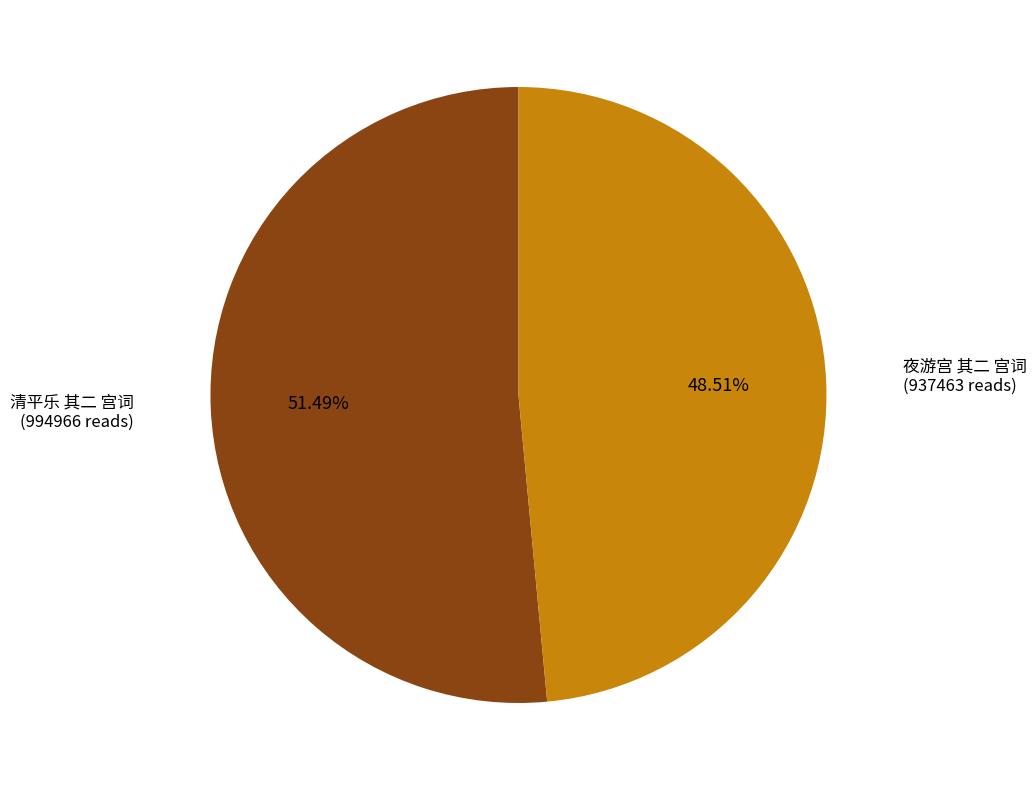

Is there any slice that represents more than half of the pie?

Yes